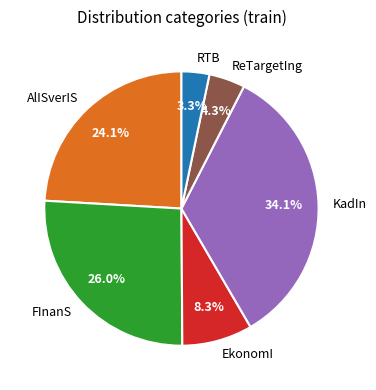

What percentage is the FInanS slice, to the nearest percent?

26%